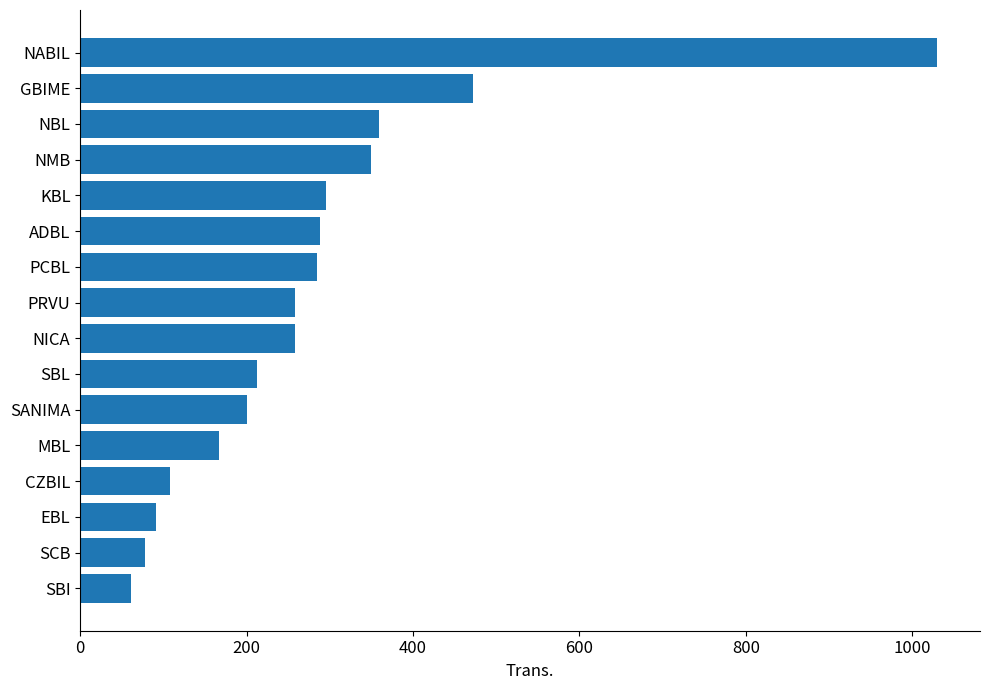

The chart shows a value of 78 at SCB. True or false?

True